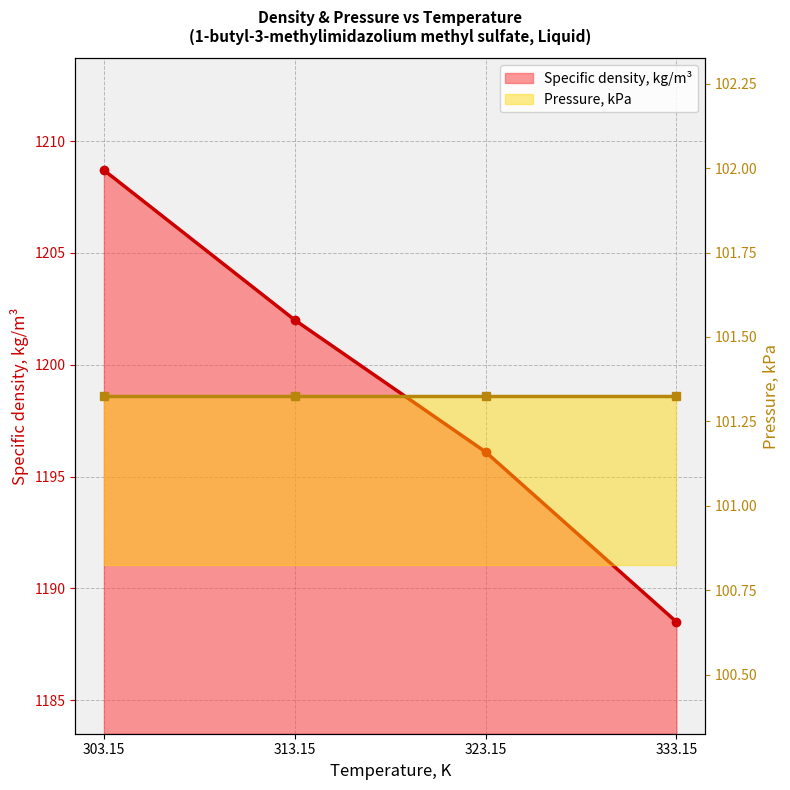

What is the maximum value shown in the chart?

1208.7